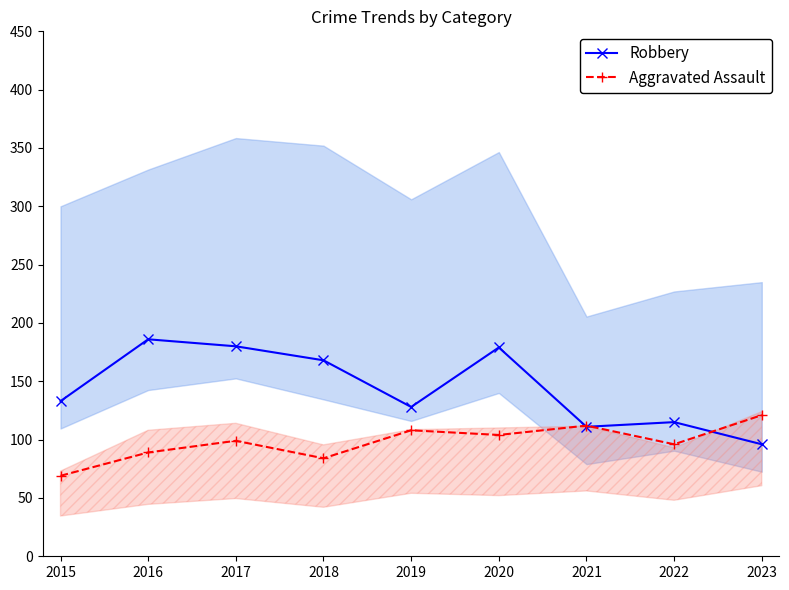

Where do Aggravated Assault and Robbery first cross each other?

2020 and 2021